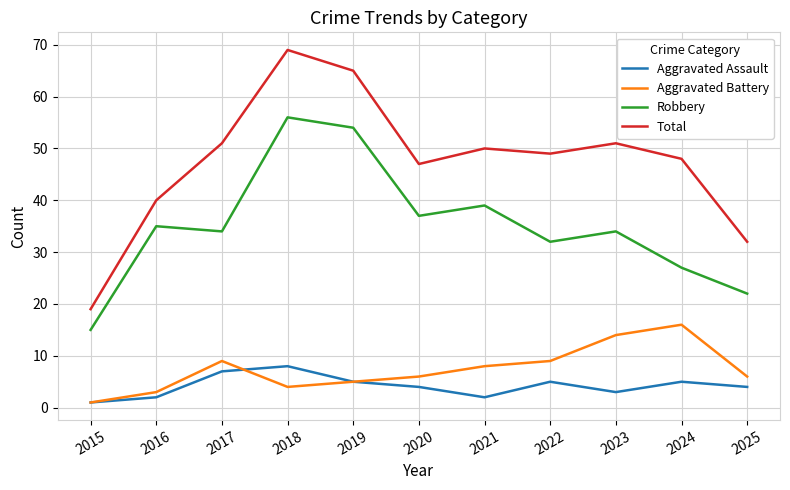

True or false: Aggravated Battery and Robbery intersect in this chart.

False